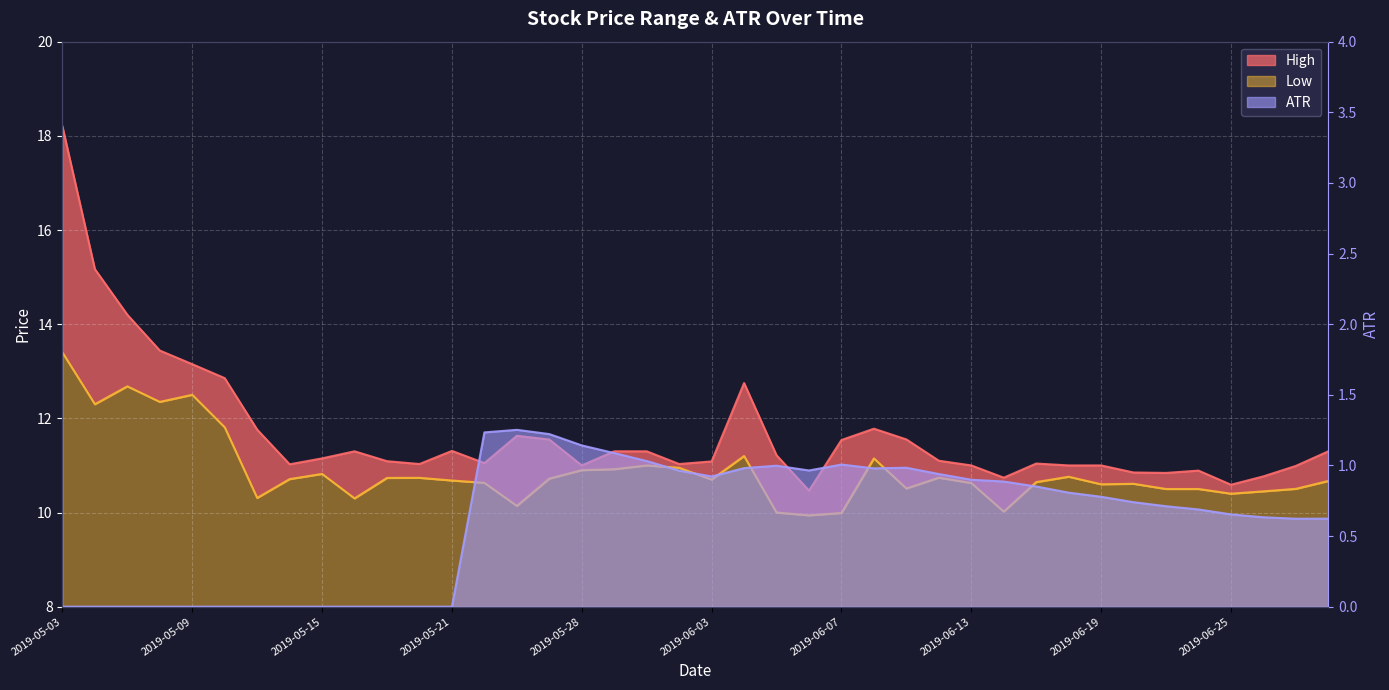

Reading right to left, transcribe all the data shown in this chart.

High: 11.3	11.0	10.8	10.6	10.9	10.8	10.9	11.0	11.0	11.0	10.7	11.0	11.1	11.6	11.8	11.5	10.5	11.2	12.8	11.1	11.0	11.3	11.3	11.0	11.6	11.6	11.1	11.3	11.0	11.1	11.3	11.1	11.0	11.8	12.9	13.1	13.4	14.2	15.2	18.2
Low: 10.7	10.5	10.4	10.4	10.5	10.5	10.6	10.6	10.8	10.6	10.0	10.6	10.7	10.5	11.1	10.0	9.9	10.0	11.2	10.7	10.9	11.0	10.9	10.9	10.7	10.1	10.6	10.7	10.7	10.7	10.3	10.8	10.7	10.3	11.8	12.5	12.4	12.7	12.3	13.4
ATR: 0.6	0.6	0.6	0.7	0.7	0.7	0.7	0.8	0.8	0.9	0.9	0.9	0.9	1.0	1.0	1.0	1.0	1.0	1.0	0.9	1.0	1.0	1.1	1.1	1.2	1.3	1.2	0.0	0.0	0.0	0.0	0.0	0.0	0.0	0.0	0.0	0.0	0.0	0.0	0.0